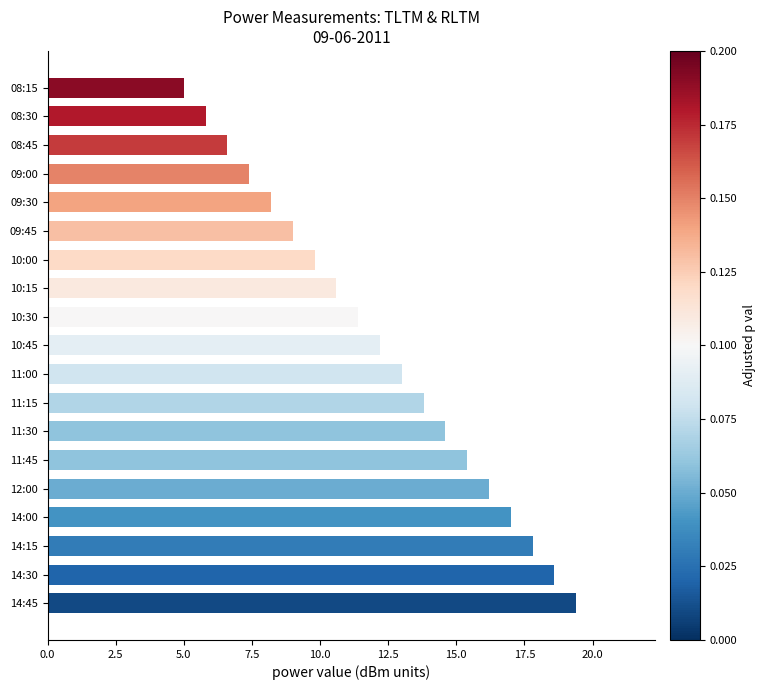

How many data points are less than 12?

9